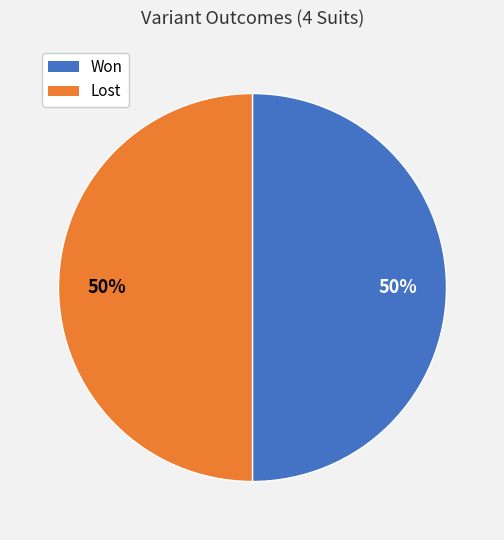

To the nearest percent, what is the average slice percentage?

50%